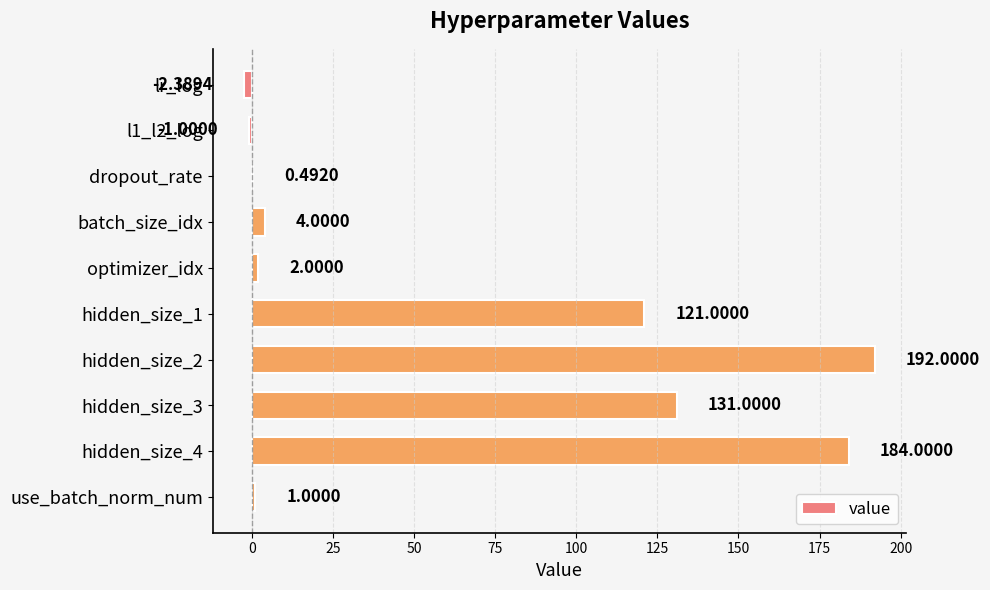

What is the change in value from hidden_size_3 to use_batch_norm_num?

-130.0